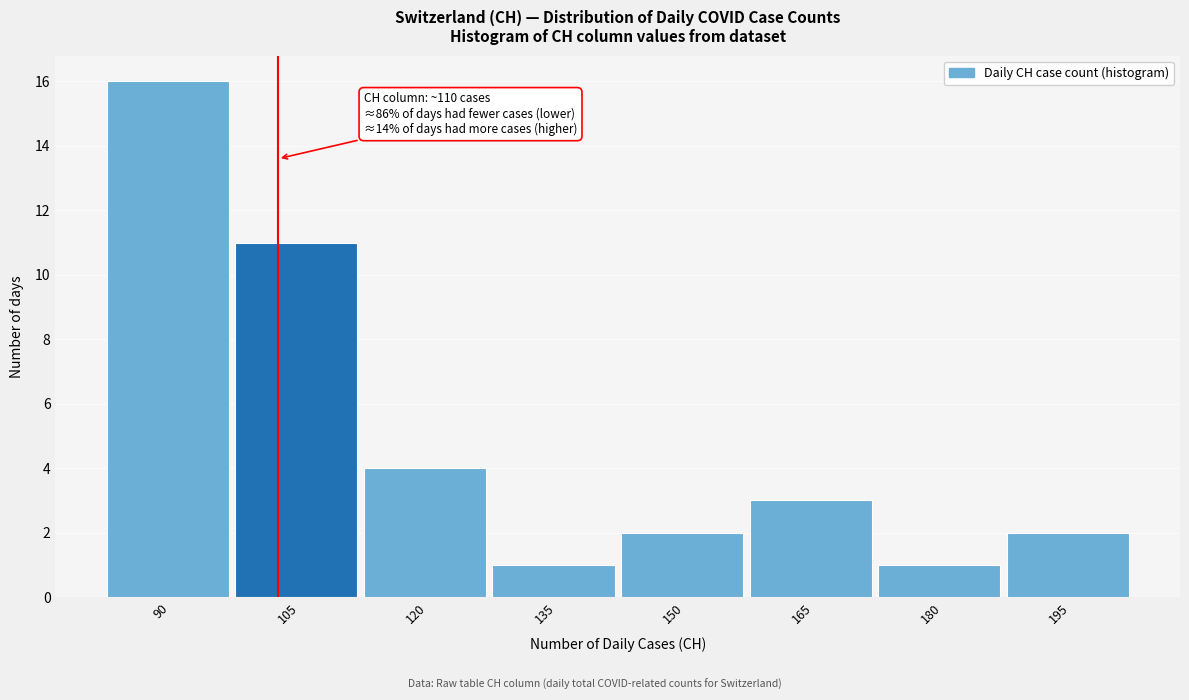

Reading left to right, transcribe all the data shown in this chart.

16	11	4	1	2	3	1	2